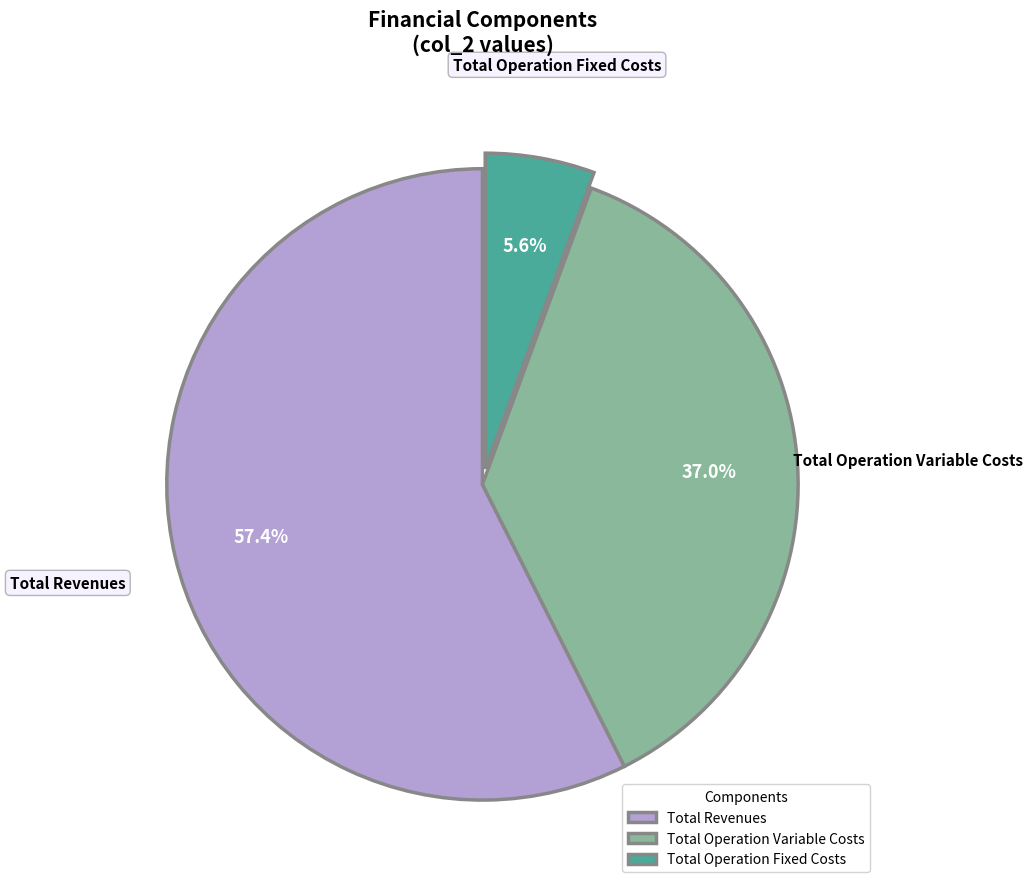

To the nearest percent, what is the combined percentage of Total Operation Fixed Costs and Total Operation Variable Costs?

43%